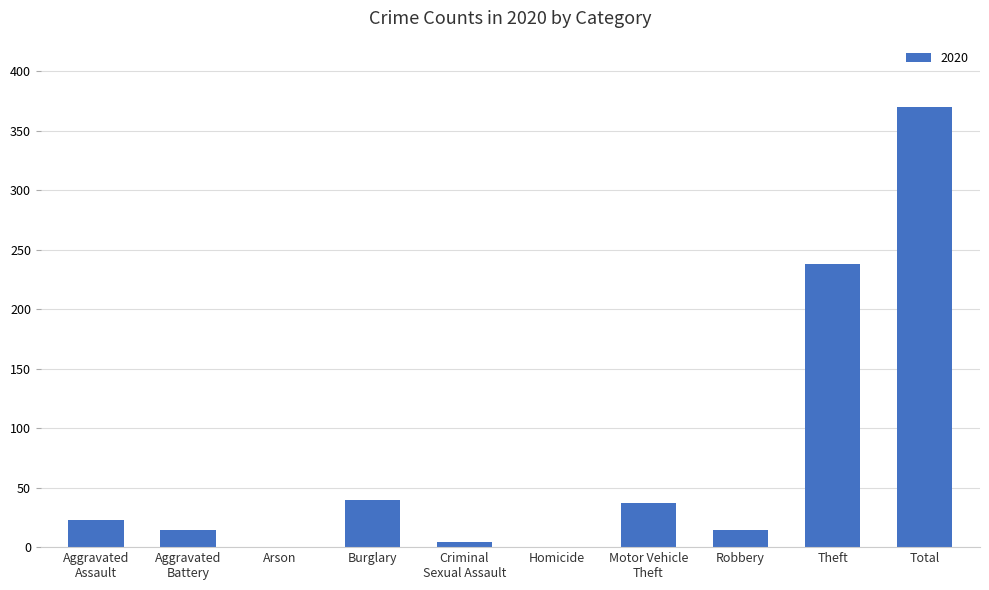

At which category does the chart reach its peak across all series?

Total